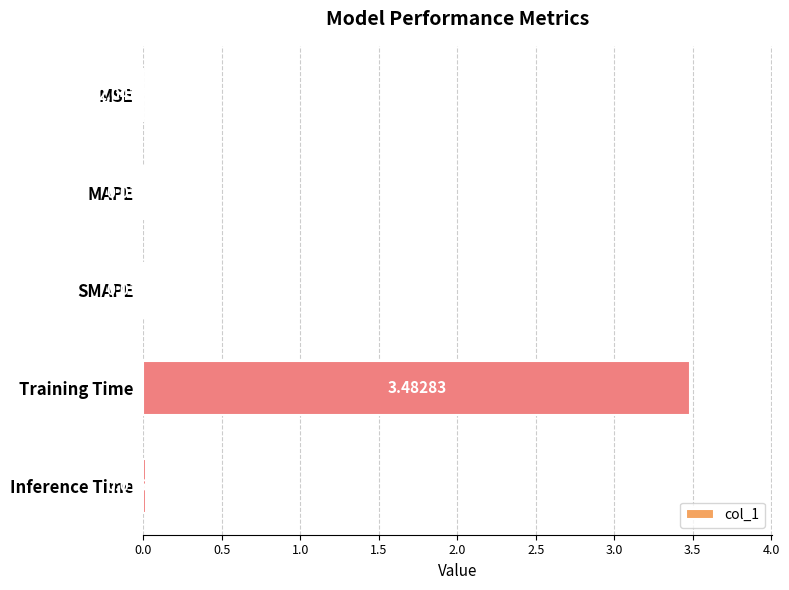

What is the greatest value displayed?

3.5